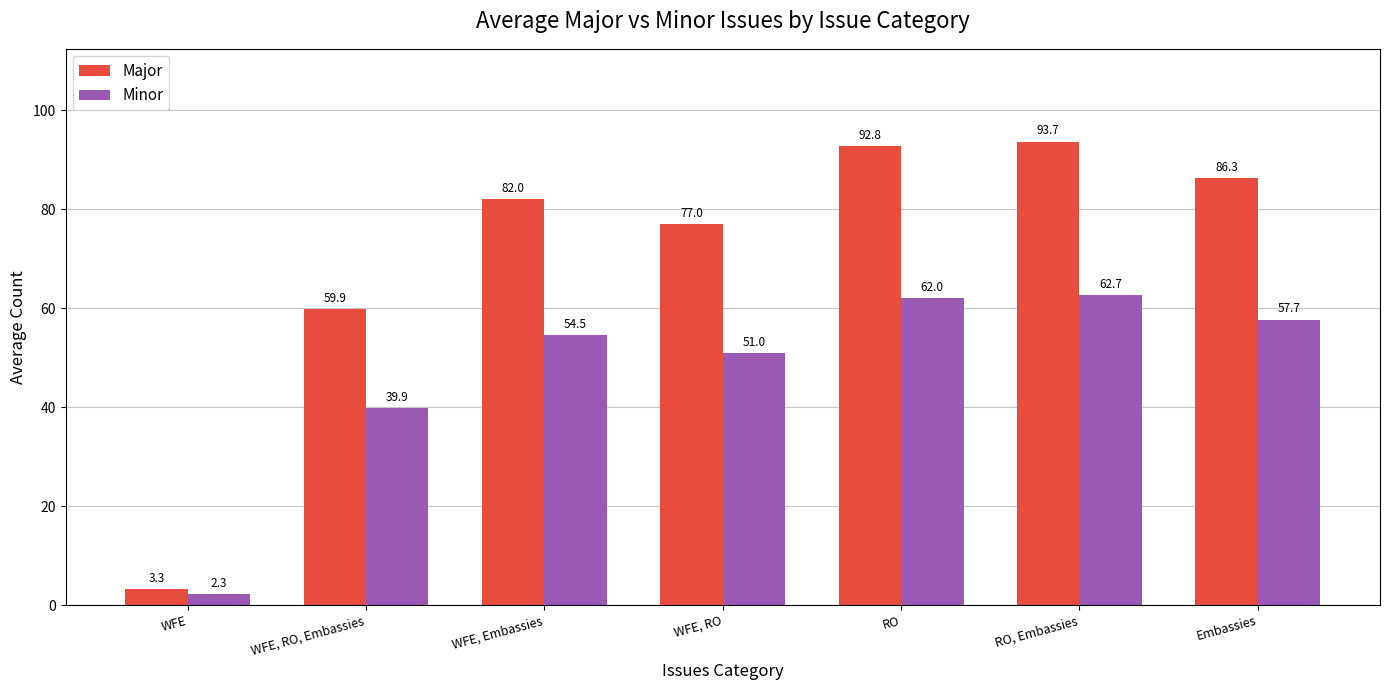

What is the average value of the Minor series?

47.2